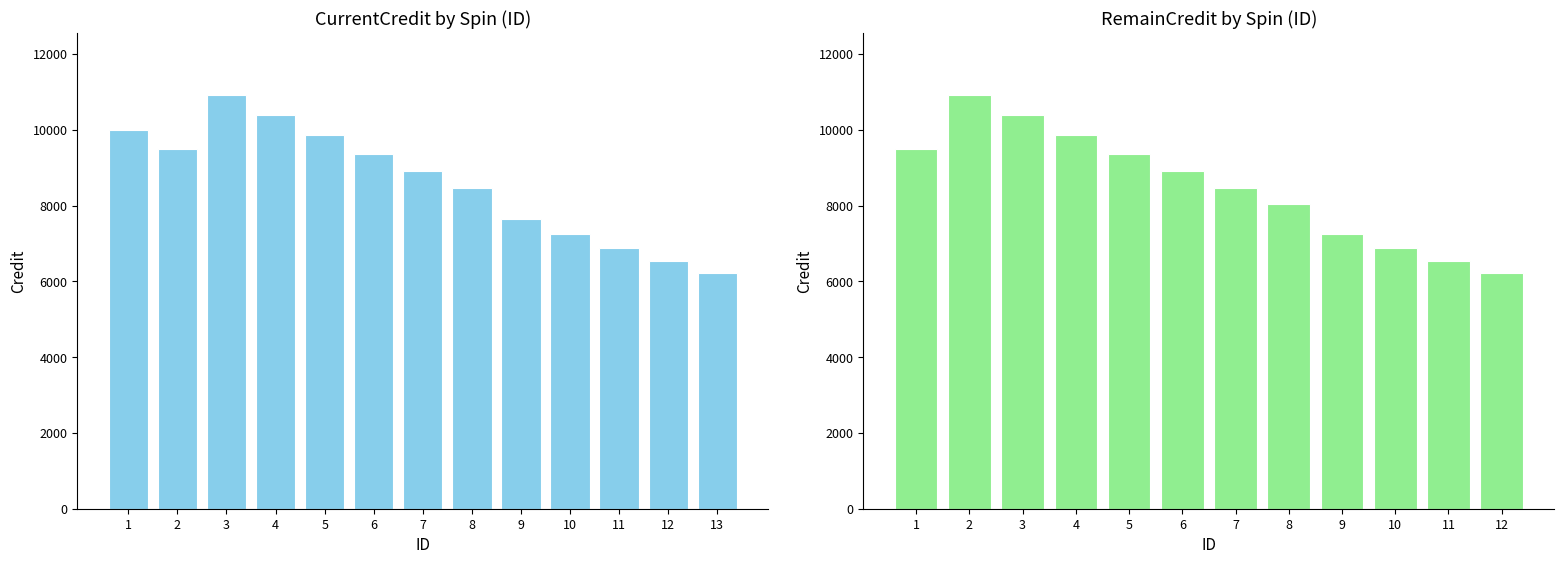

Reading right to left, transcribe all the data shown in this chart.

13=6218	12=6545	11=6889	10=7251	9=7632	8=8455	7=8900	6=9368	5=9861	4=10379	3=10925	2=9500	1=10000